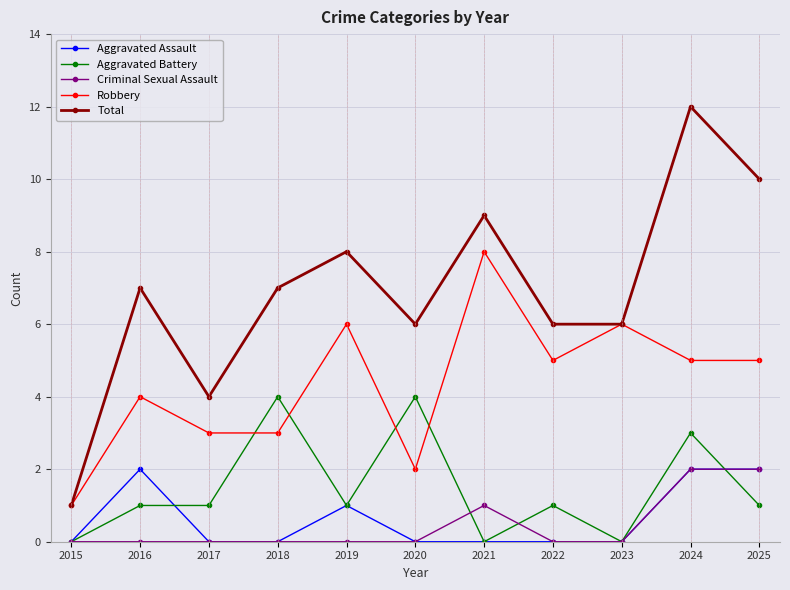

Is it true that Criminal Sexual Assault equals 1 at 2018?

False